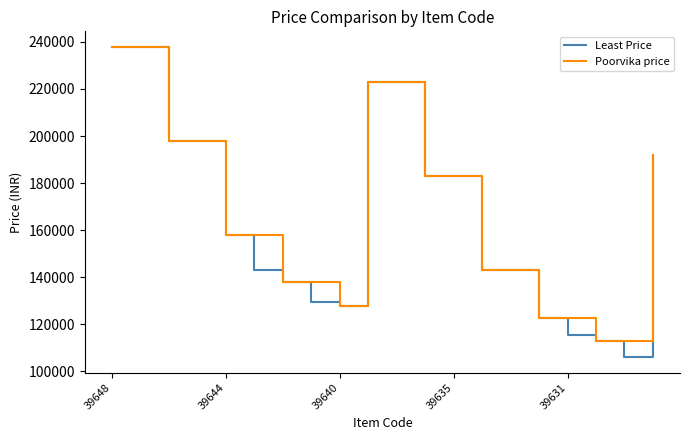

What is the difference between the second highest and second lowest values in the Poorvika price series?

125000